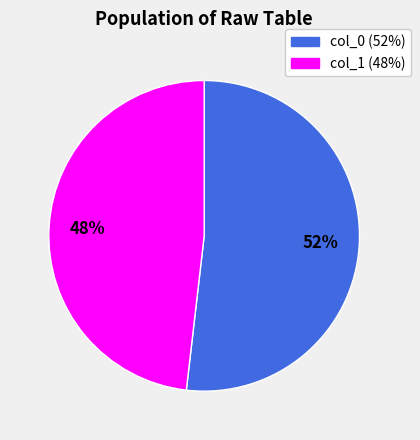

To the nearest percent, what is the average slice percentage?

50%